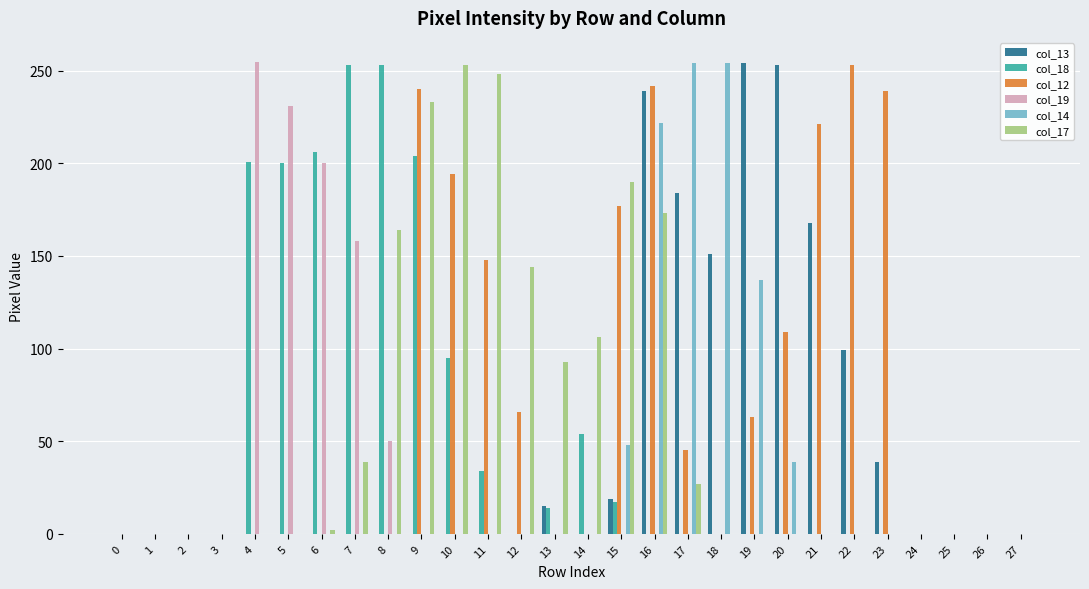

Which series has the largest total across all categories?

col_12